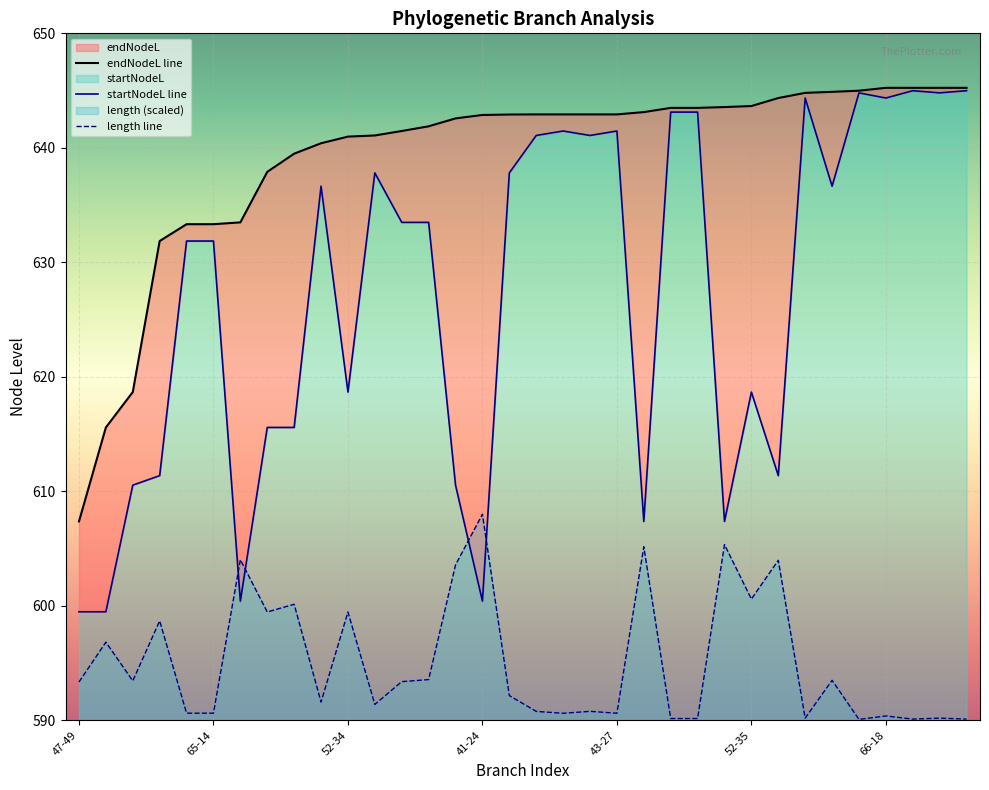

True or false: length and endNodeL cross at least once.

False